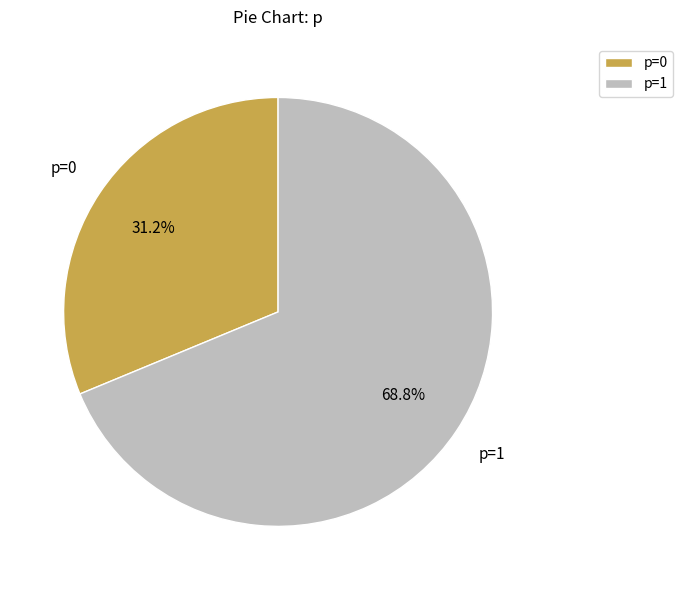

The p=0 slice represents 31% of the pie. True or false?

True